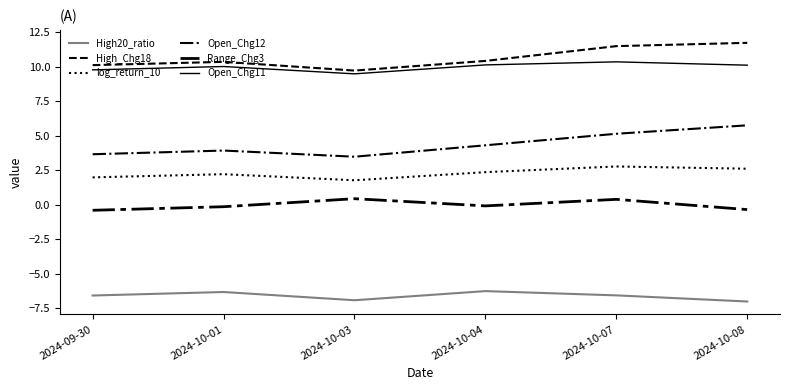

Is it true that Open_Chg11 equals 10.3 at 2024-10-07?

True